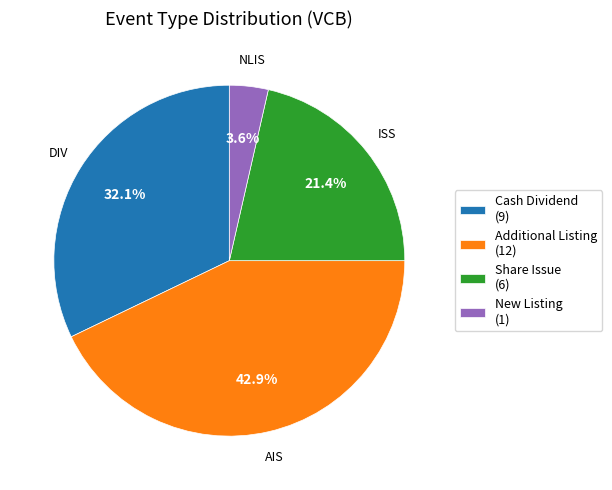

Which category has the biggest portion of the pie?

Additional Listing (12)